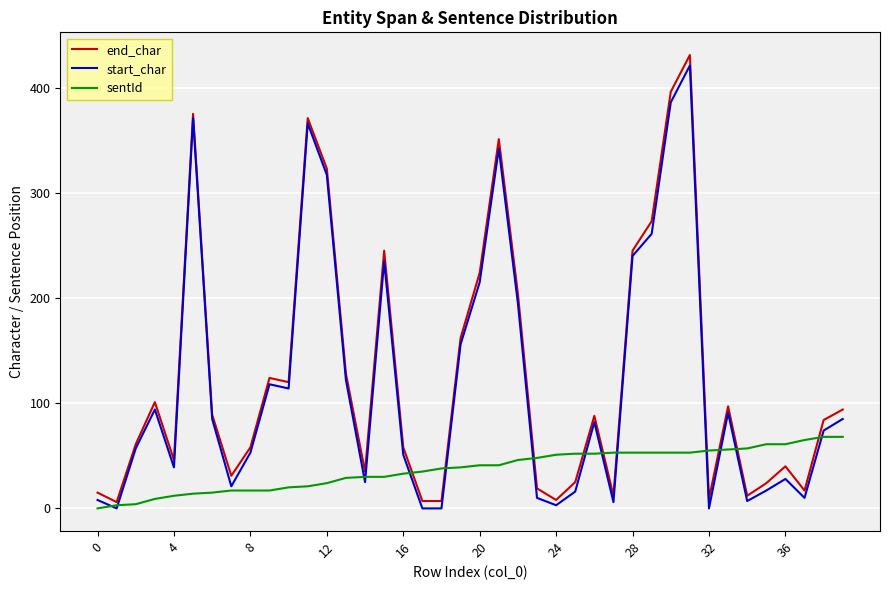

True or false: start_char and end_char cross at least once.

False